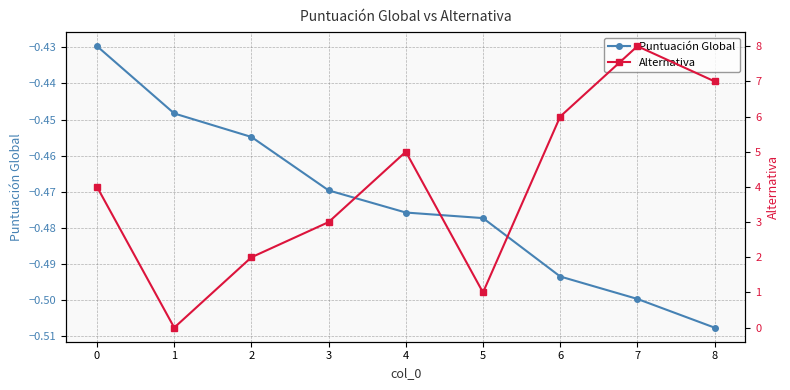

What is the difference between the maximum and second lowest values in the Puntuación Global series?

0.1